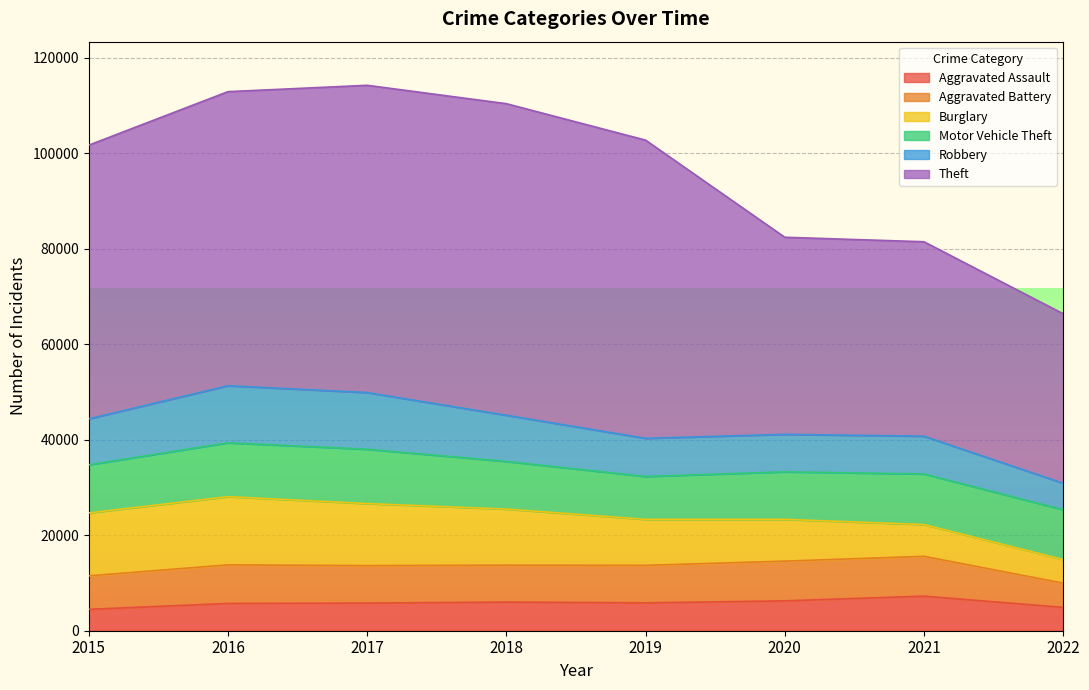

Where is the first local minimum for Motor Vehicle Theft?

2019